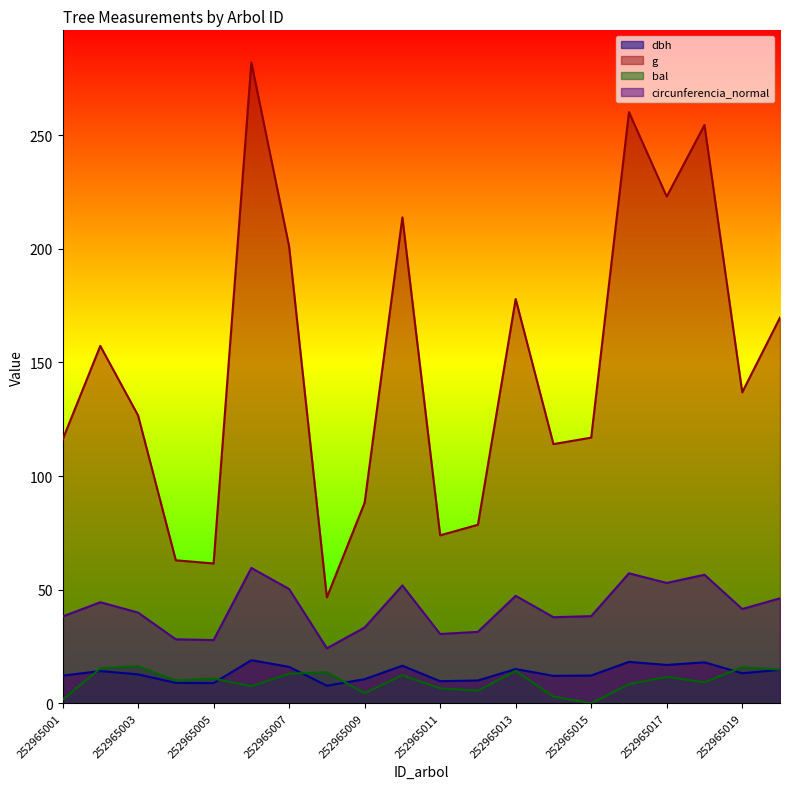

Is it true that dbh equals 17.9 at 252965019?

False